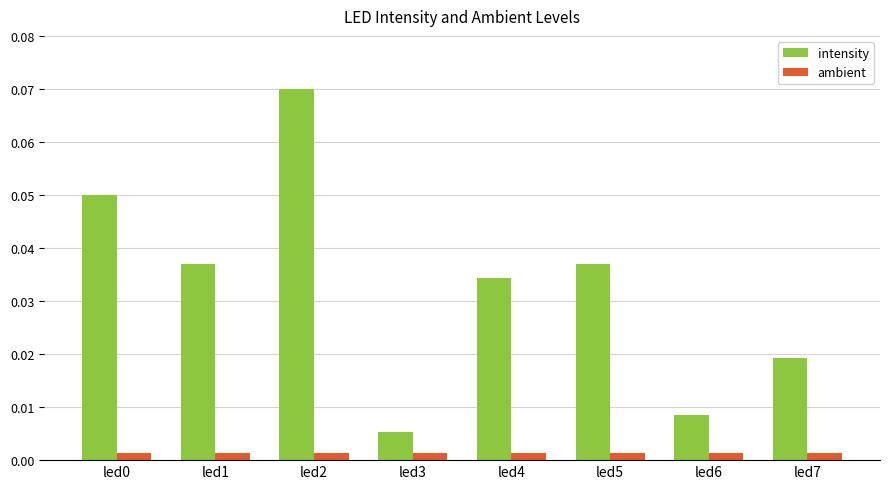

List the series in order of their peak value, lowest first.

ambient, intensity